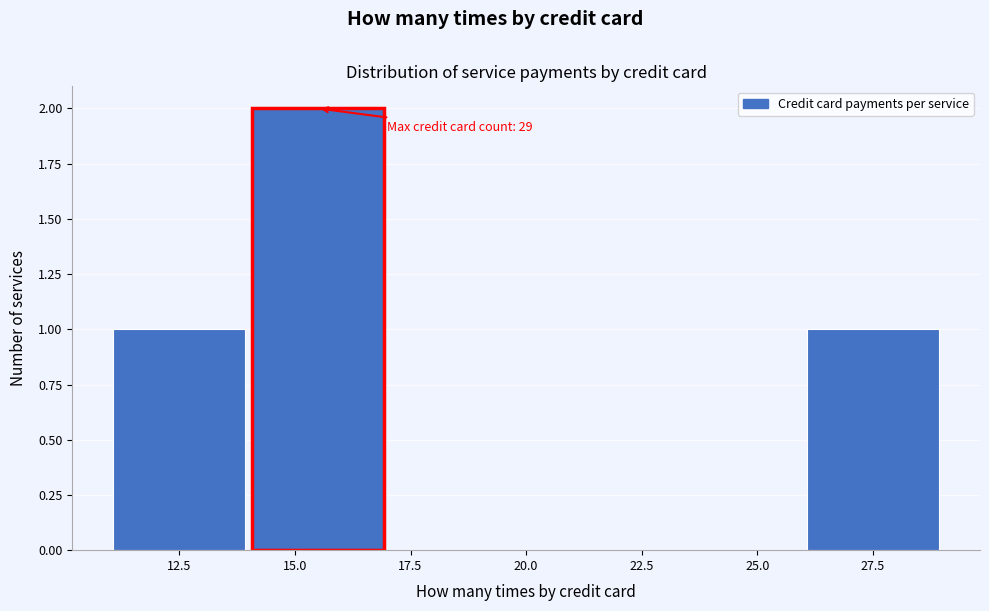

Which range on the x-axis has the tallest bar?

14 to 17